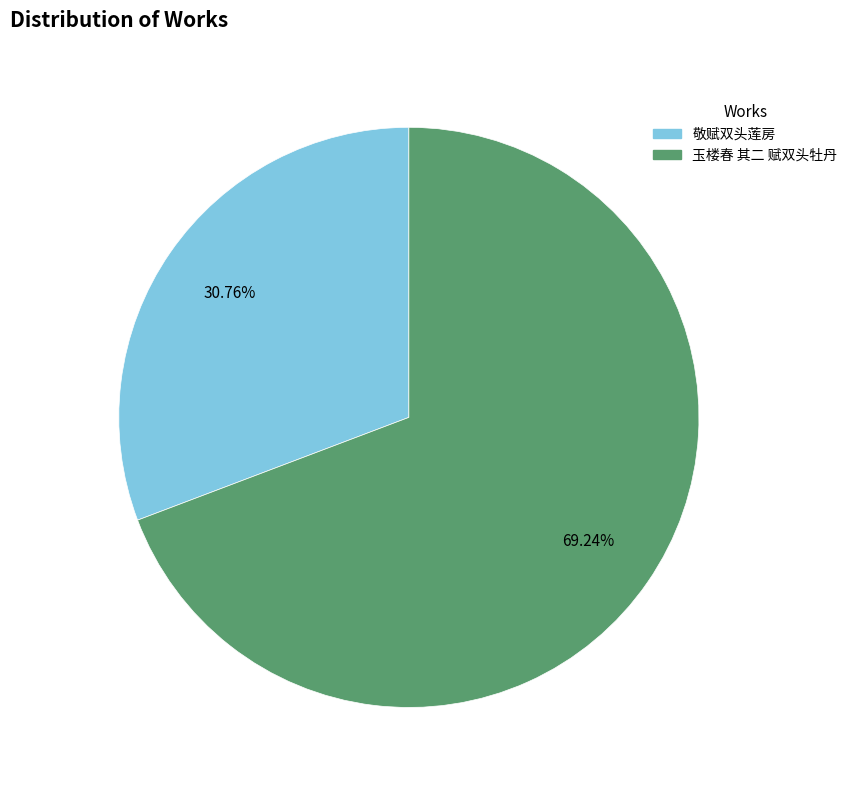

Combined, do 玉楼春 其二 赋双头牡丹 and 敬赋双头莲房 account for over 50%?

Yes